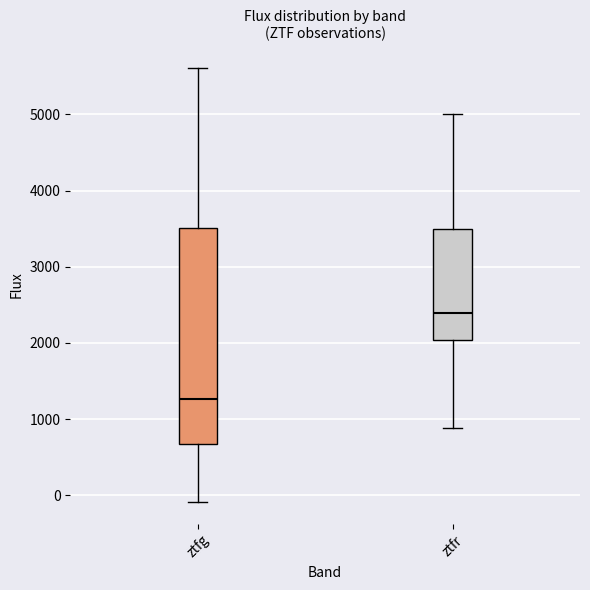

Where does the median line of the box for ztfr sit on the y-axis? The values are not printed on the chart, so give them approximately, as read against the axis.

2400